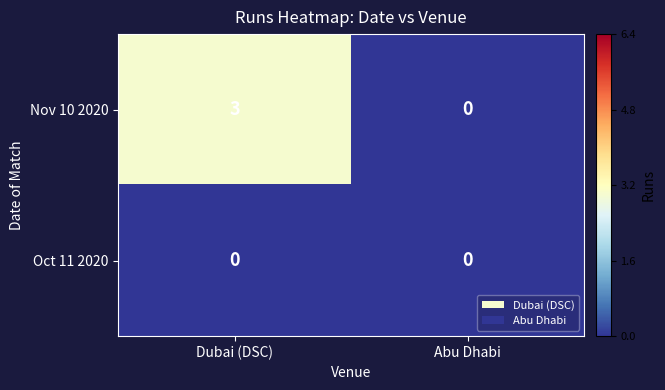

Which series changed the most between Dubai (DSC) and Abu Dhabi?

Nov 10 2020